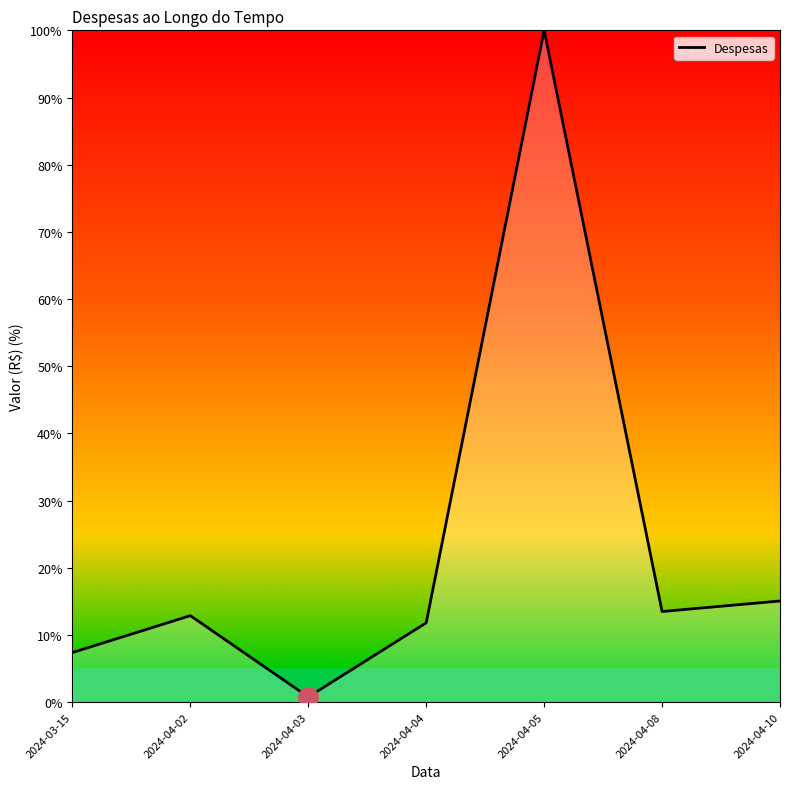

Is it true that the value at 2024-04-08 is 13.5?

True